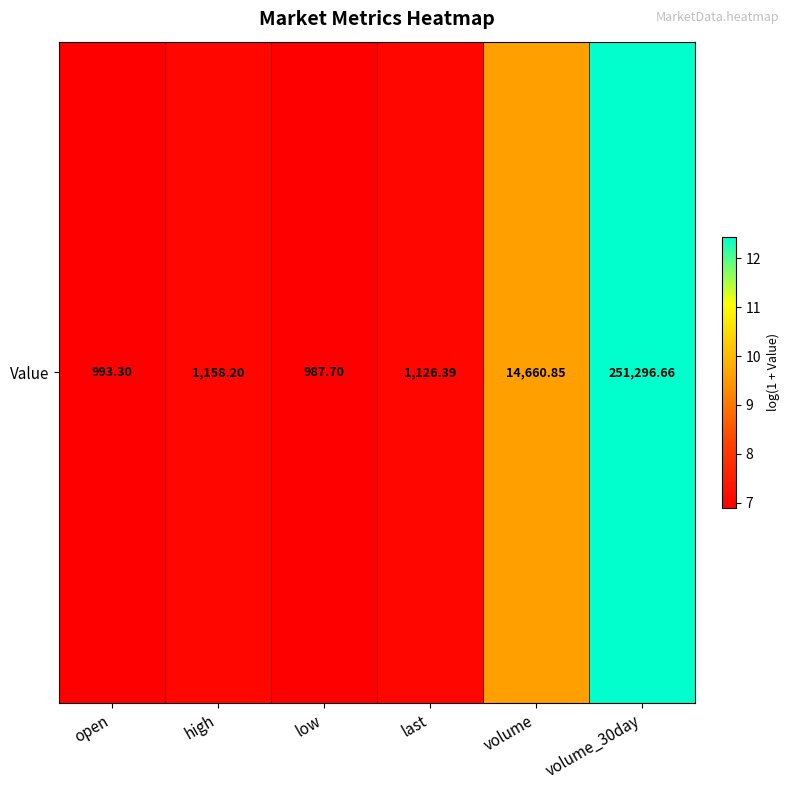

What is the change in value from low to last?

+0.1